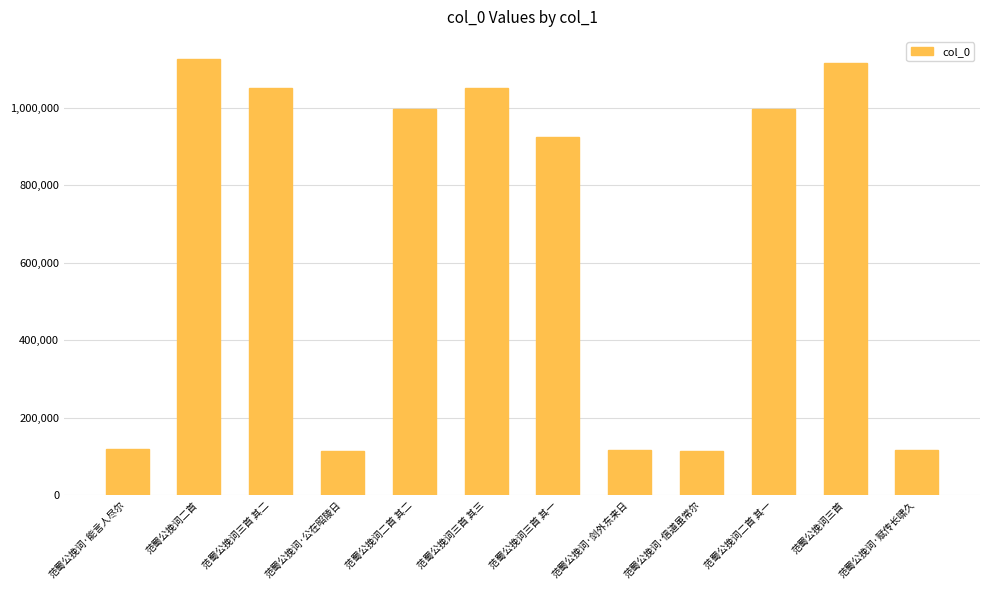

What is the greatest value displayed?

1126826